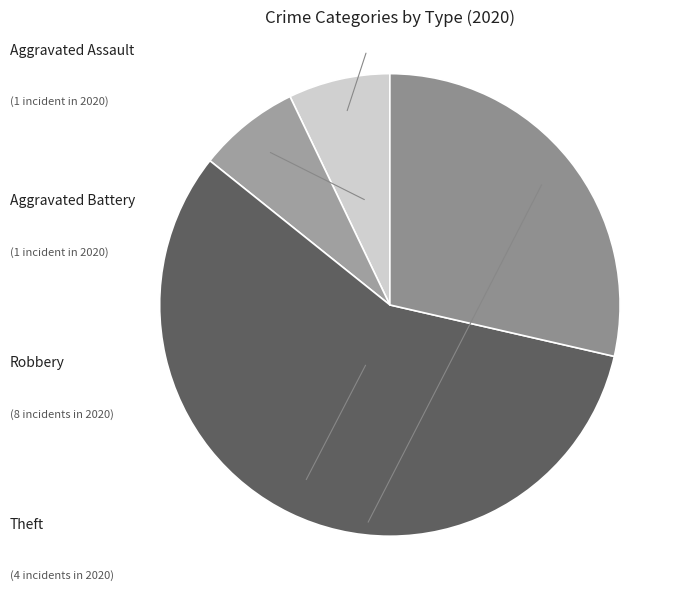

Which slice is the largest?

Robbery